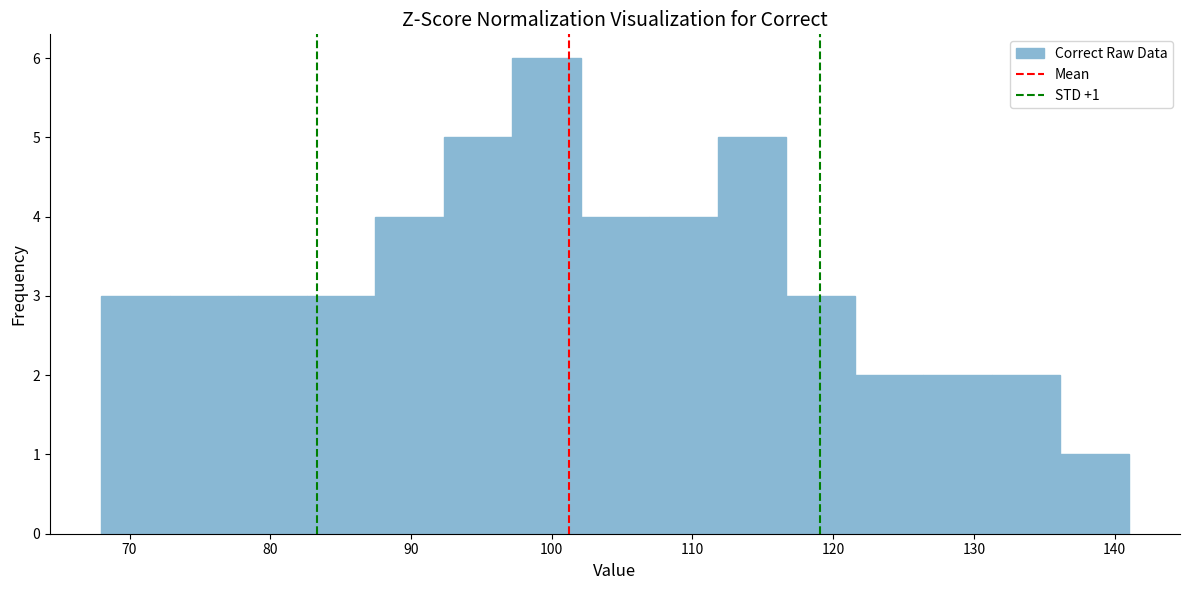

Over which range of the x-axis is the bar tallest?

97 to 102